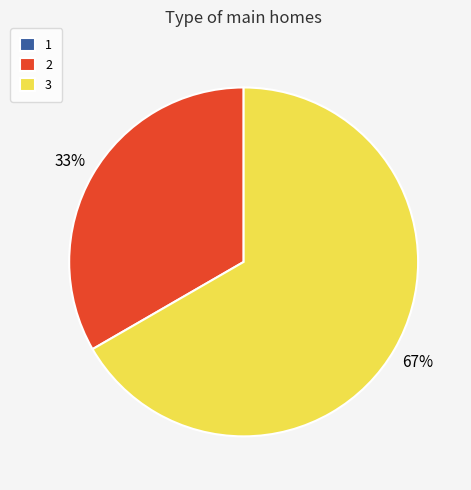

To the nearest percent, what percentage of the pie is 3?

67%